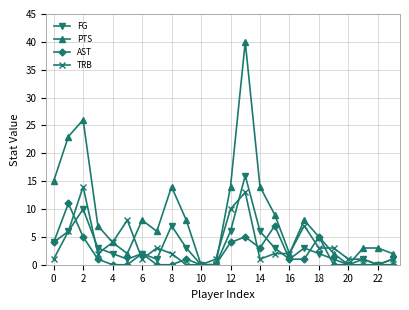

List the series in order of their peak value, highest first.

PTS, FG, TRB, AST